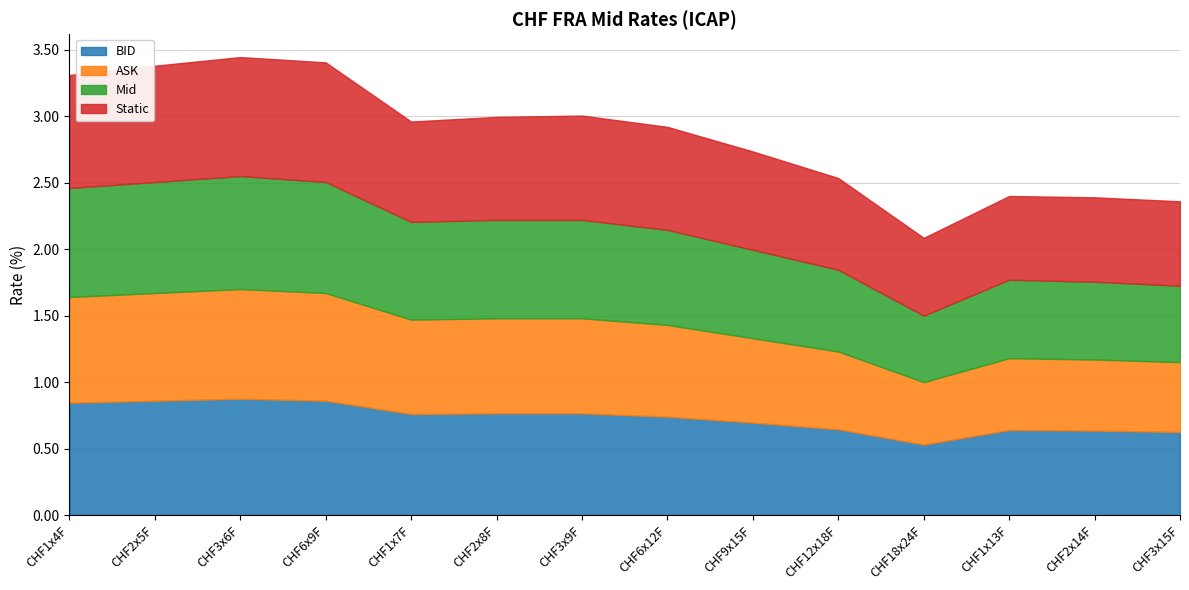

True or false: BID has a value of 0.9 at CHF3x15F.

False